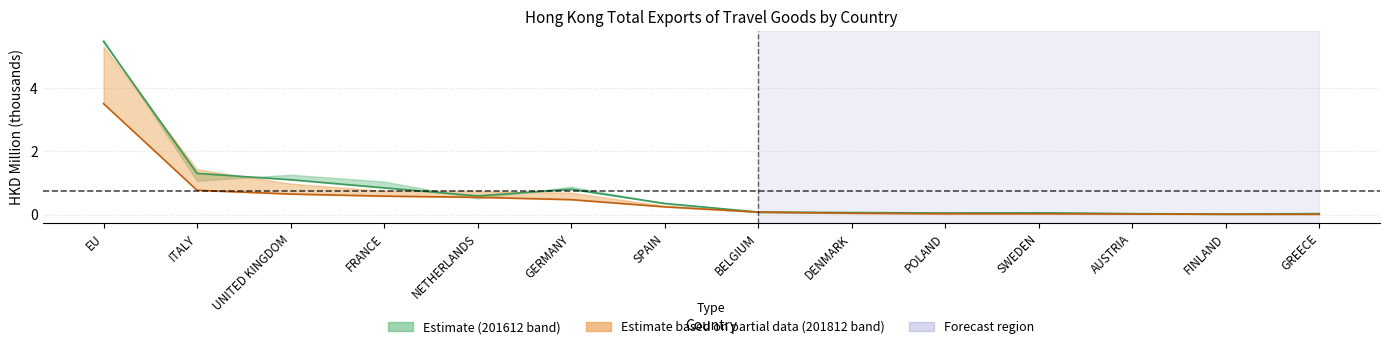

What is the difference between the 201612 values at GERMANY and DENMARK?

0.7